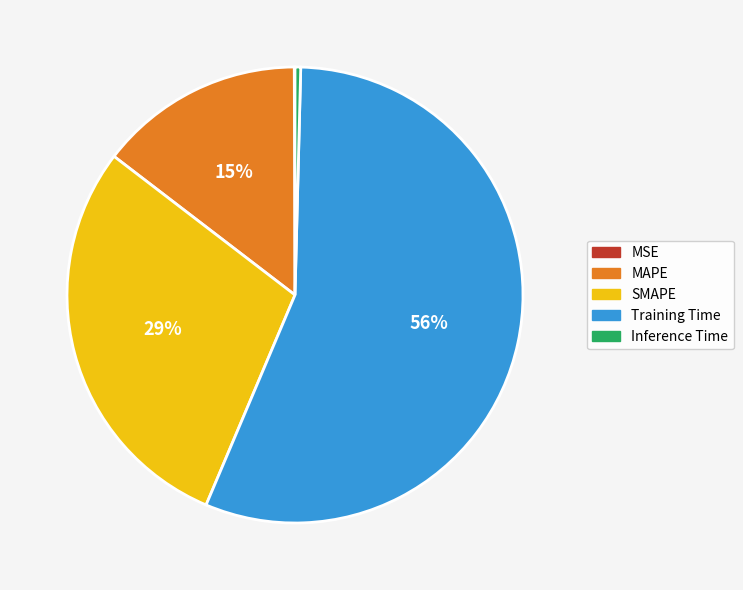

Is Training Time the majority of the pie?

Yes